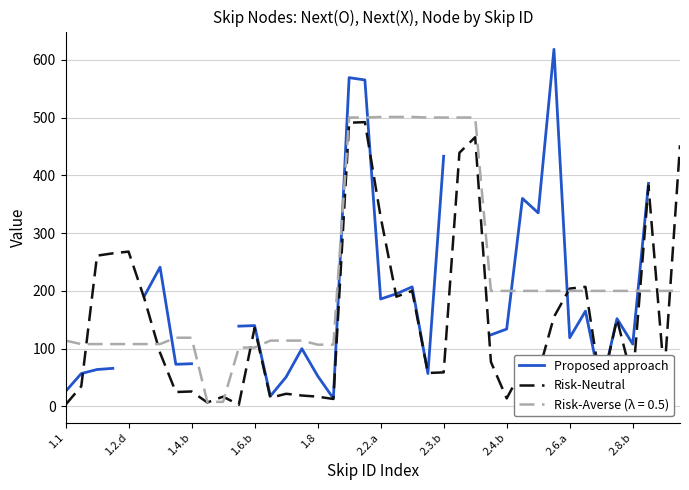

True or false: Proposed approach has a value of 124.0 at 27.

True